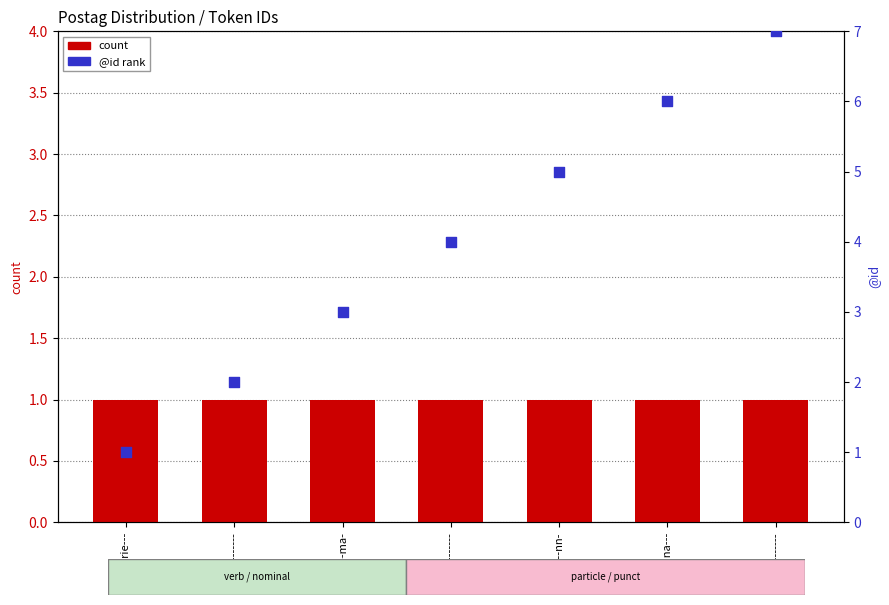

Which series contains the lowest Y value?

count